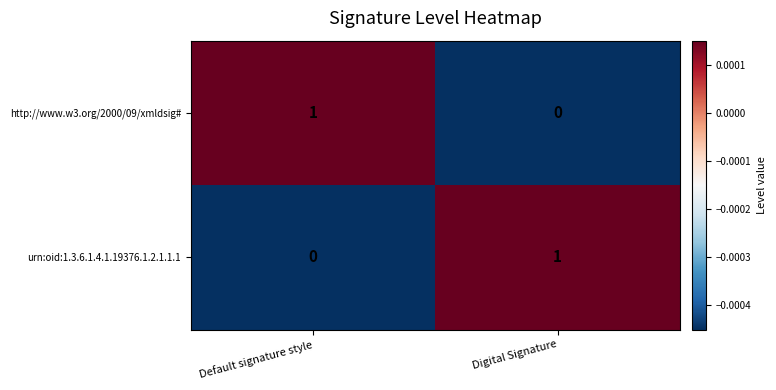

How many data points does each series have?

2